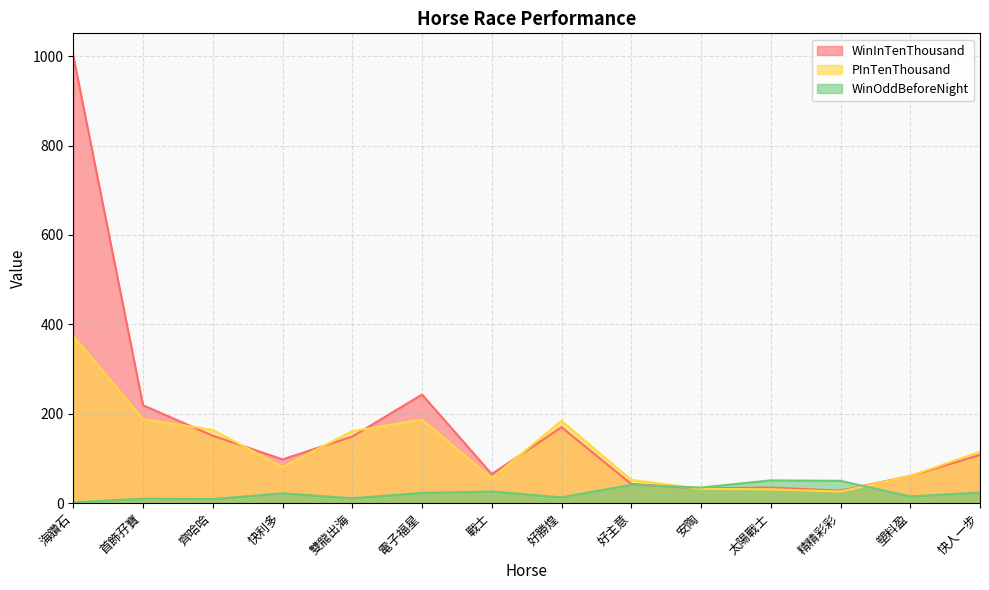

List the series in order of their peak value, lowest first.

WinOddBeforeNight, PInTenThousand, WinInTenThousand